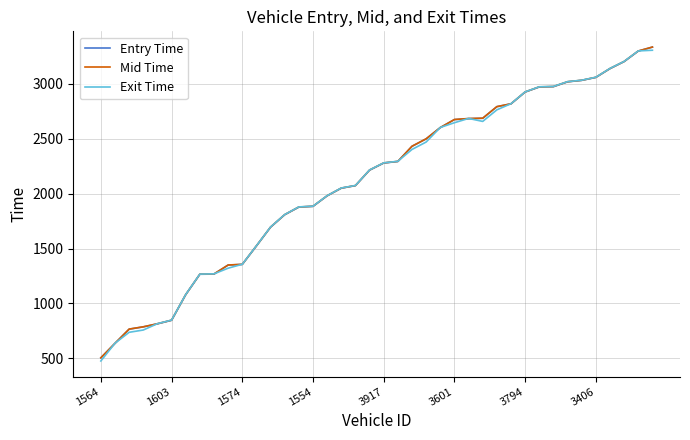

What is the maximum value for Entry Time?

3333.3